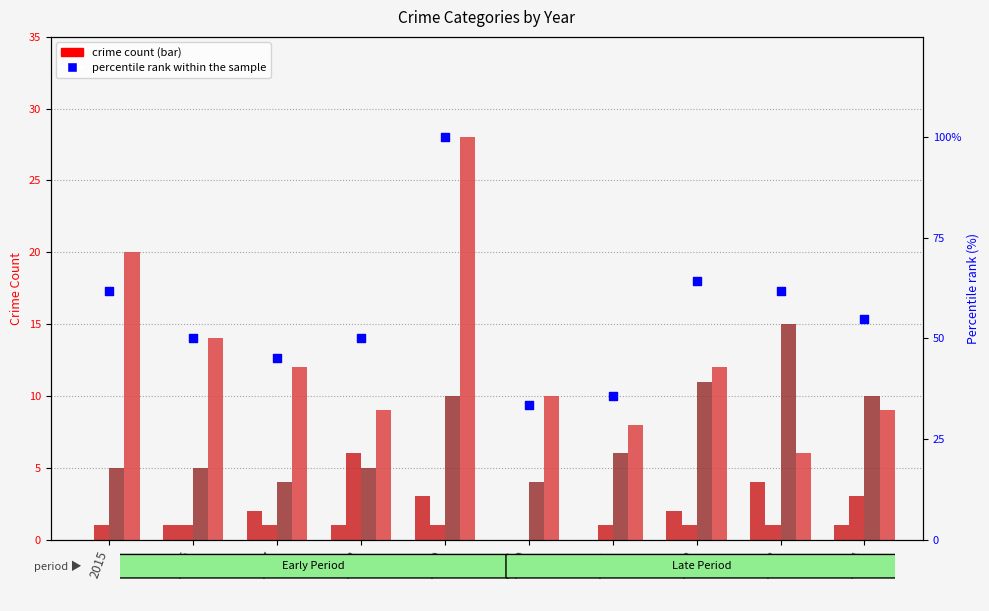

Which series reaches the maximum Y coordinate?

percentile rank within the sample